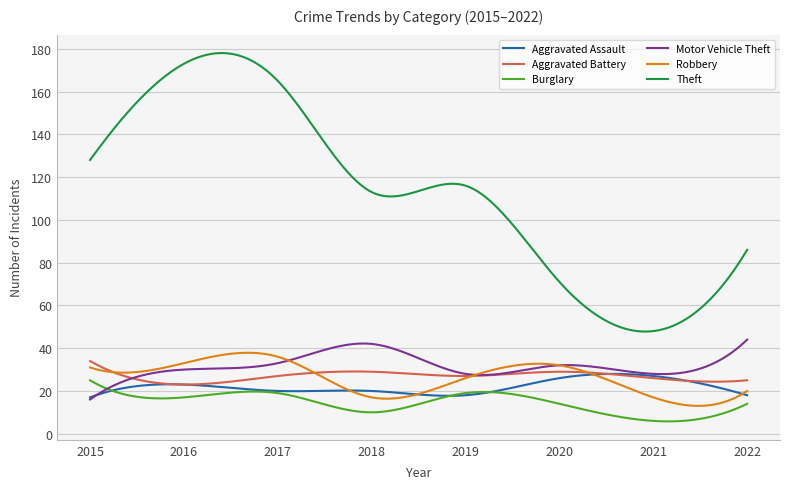

Which series has the largest total across all categories?

Theft